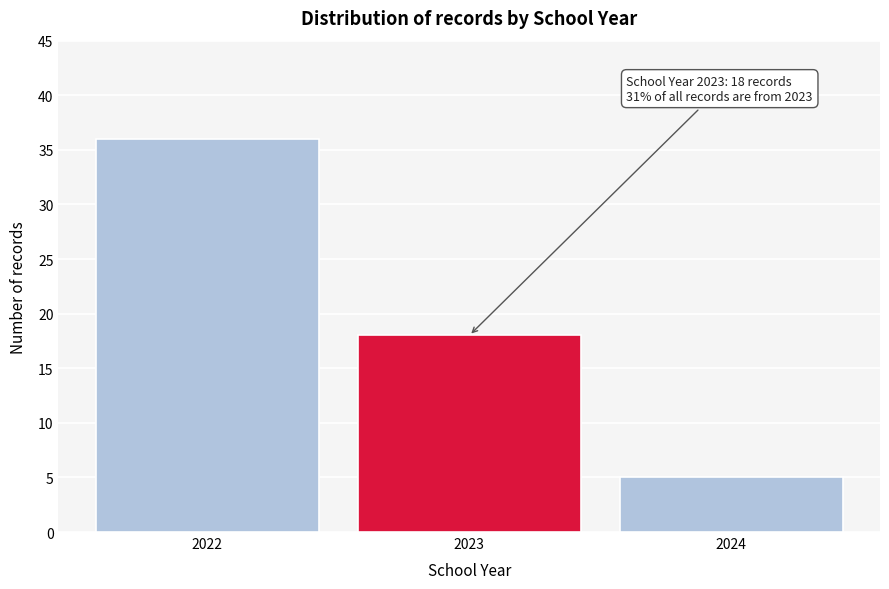

Which range on the x-axis has the tallest bar?

2021.5 to 2022.5